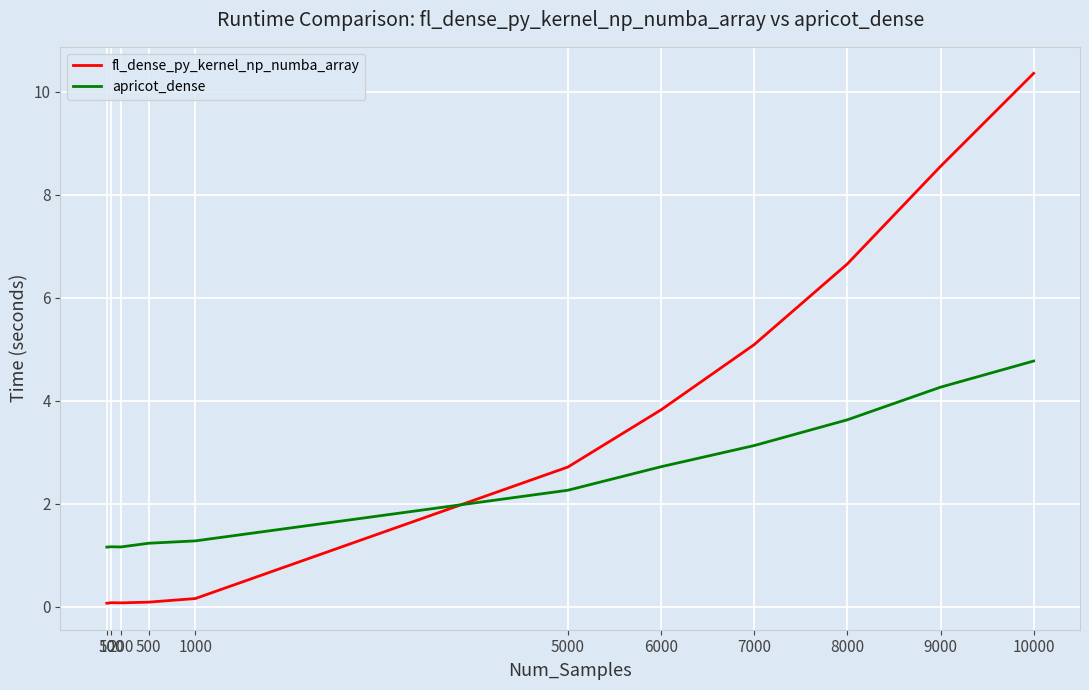

Between 100 and 1000, which series saw the biggest shift?

apricot_dense